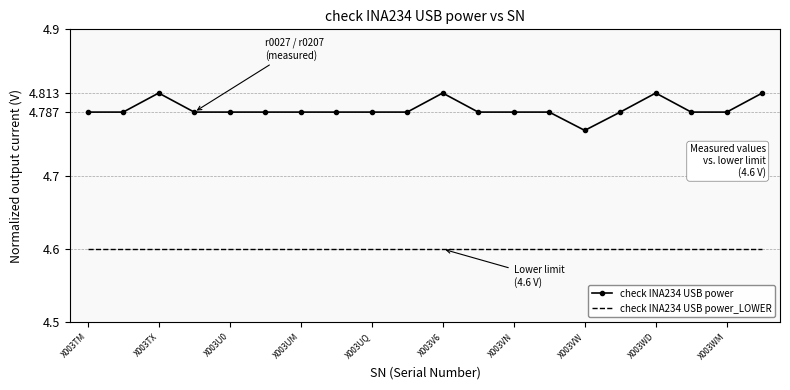

True or false: check INA234 USB power_LOWER and check INA234 USB power cross at least once.

False